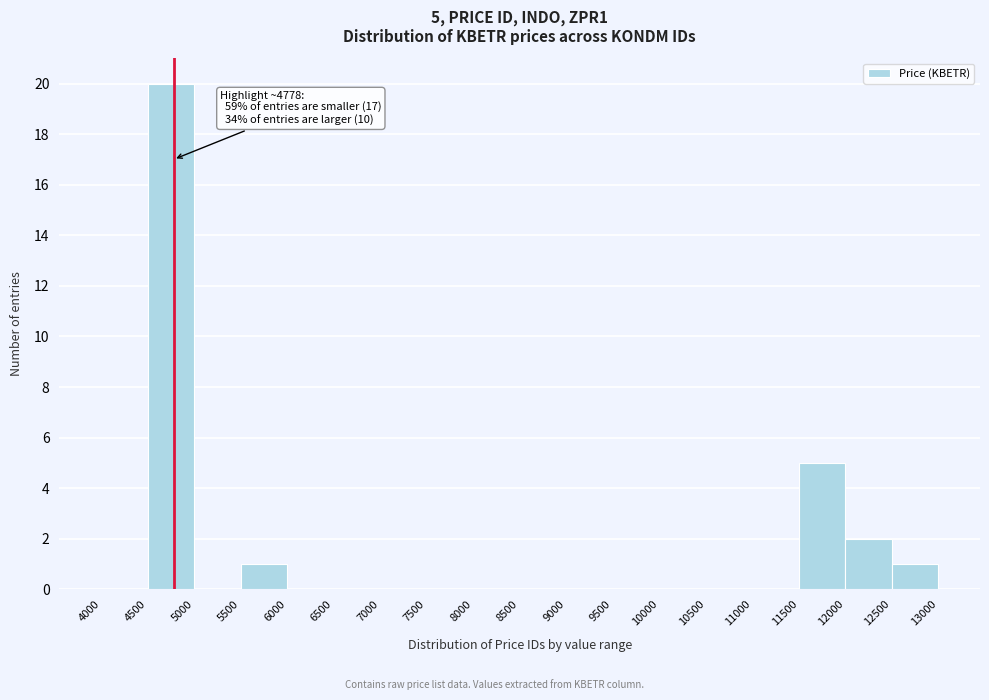

Over which range of the x-axis is the bar tallest?

4500 to 5000